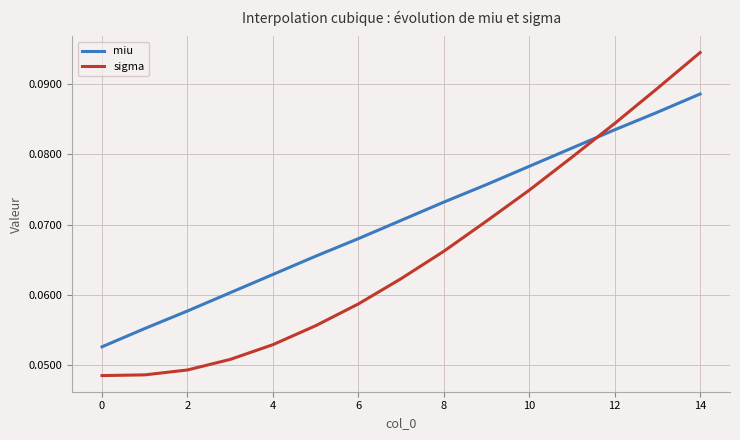

How many intersections are there between miu and sigma?

1